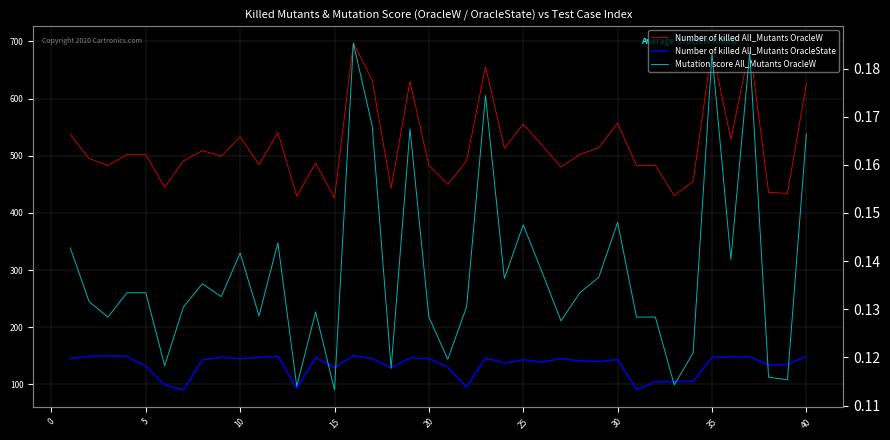

How many interior local peaks does the Number of killed All_Mutants OracleState series have?

10